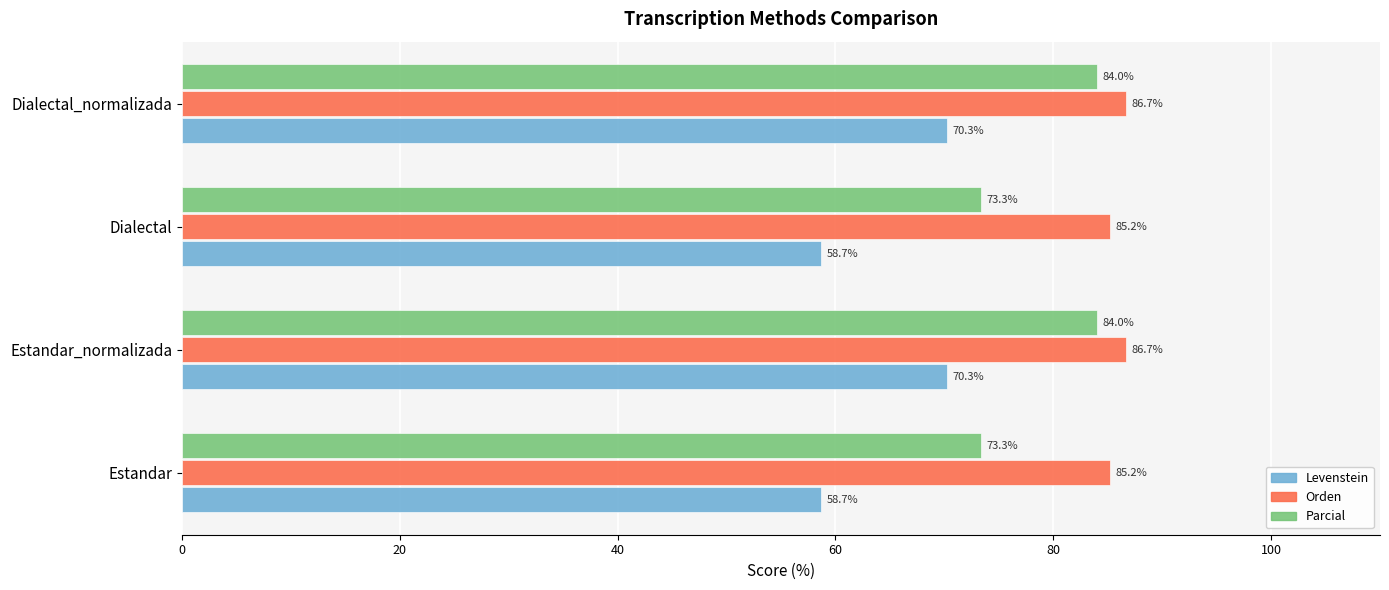

Between Estandar and Dialectal_normalizada, which series saw the biggest shift?

Levenstein